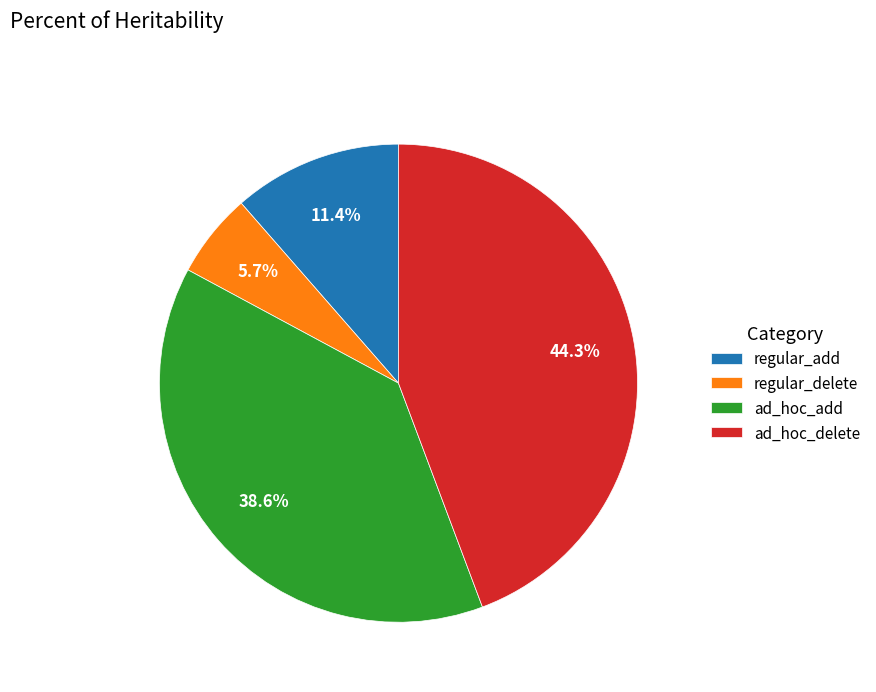

Between regular_delete and ad_hoc_add, which is larger?

ad_hoc_add